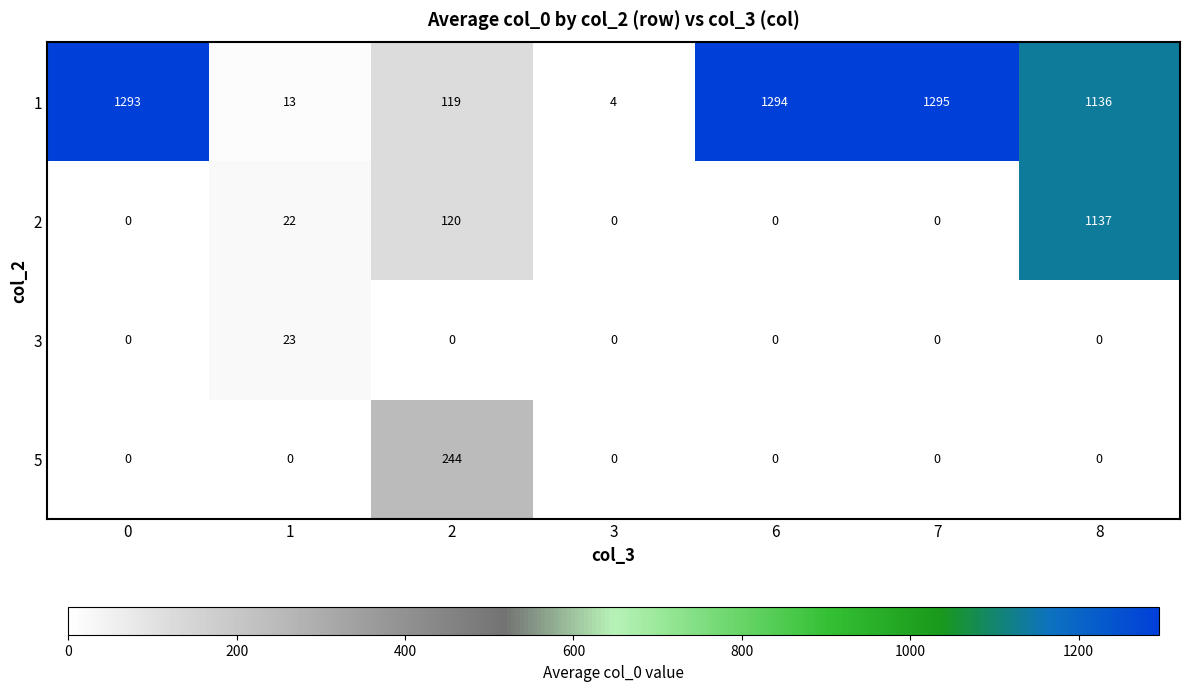

Reading left to right, what are all the values shown in this chart?

1: 1293	13	119	4	1294	1295	1136
2: 0	22	120	0	0	0	1137
3: 0	23	0	0	0	0	0
5: 0	0	244	0	0	0	0